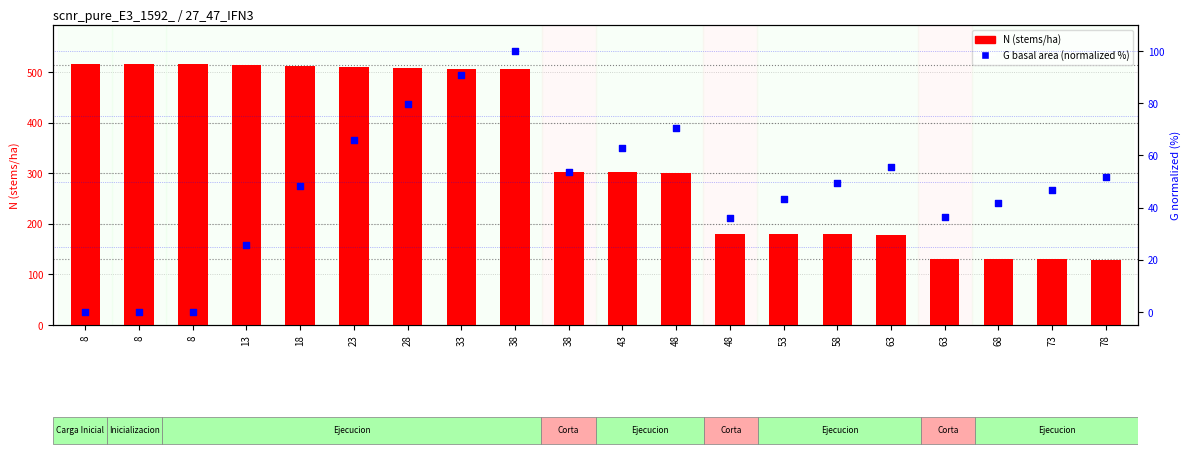

Which series has the largest total across all categories?

N (stems/ha)